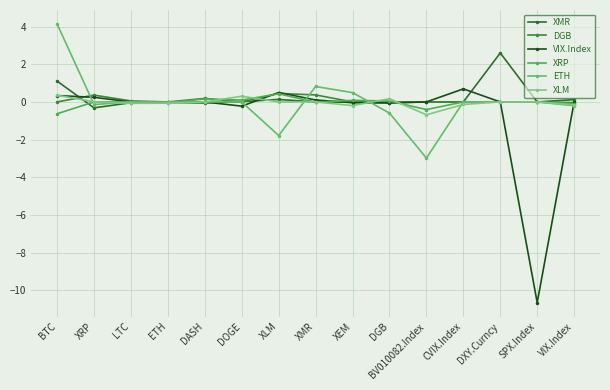

Where is the first local minimum for XMR?

XRP